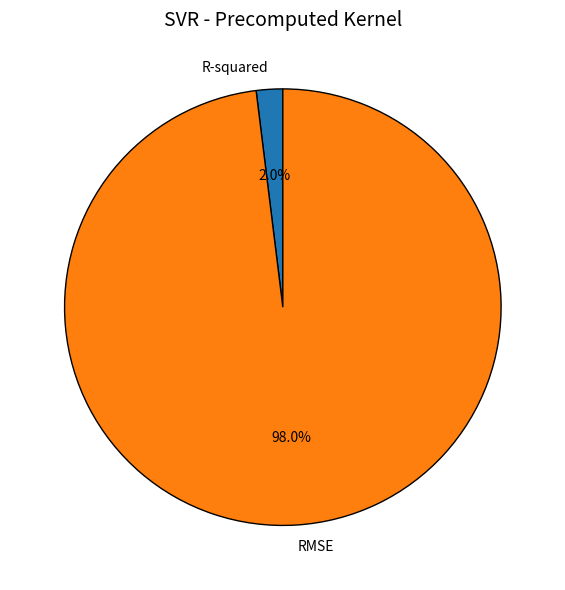

To the nearest percent, what is the difference between the largest and smallest slice percentages?

96%